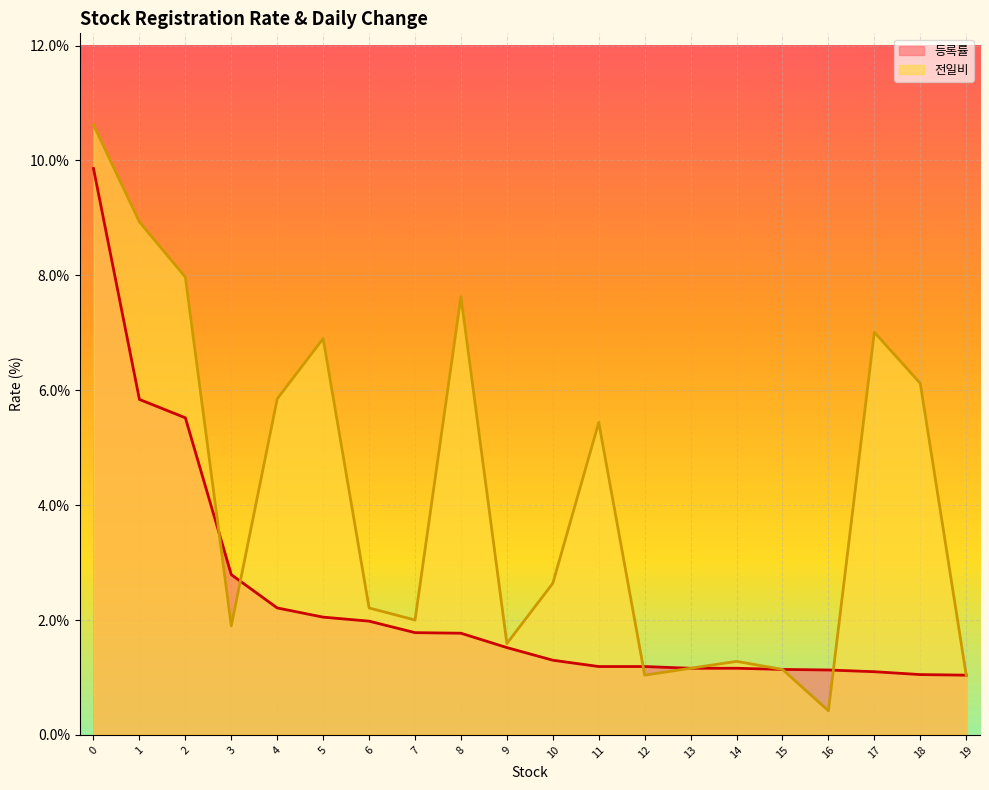

At which category does 전일비 reach its first local peak?

5